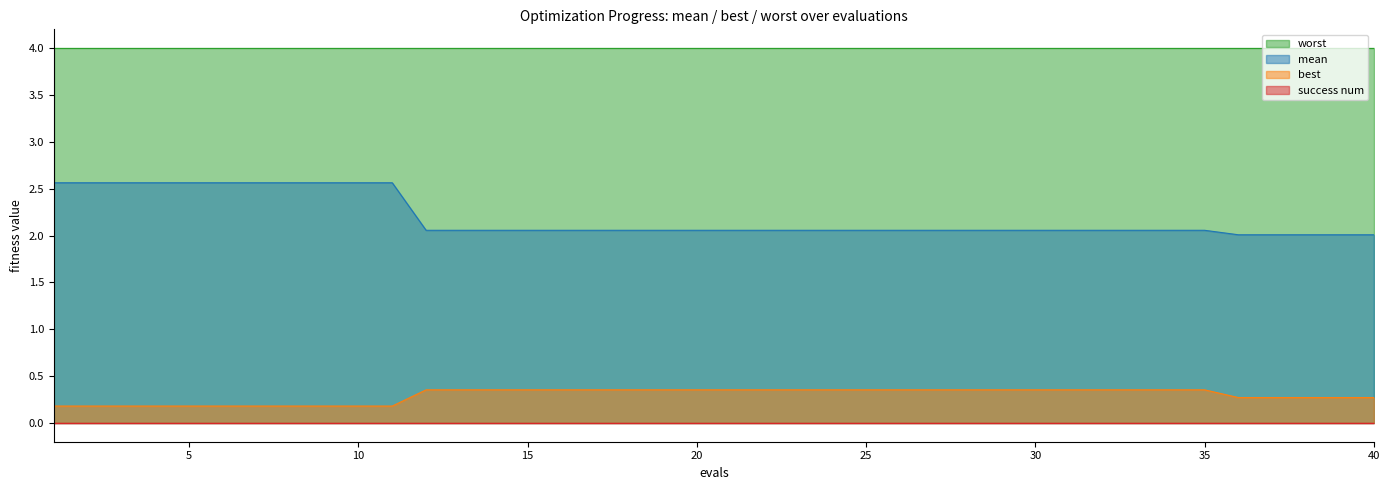

At how many categories does at least one series exceed 2?

40